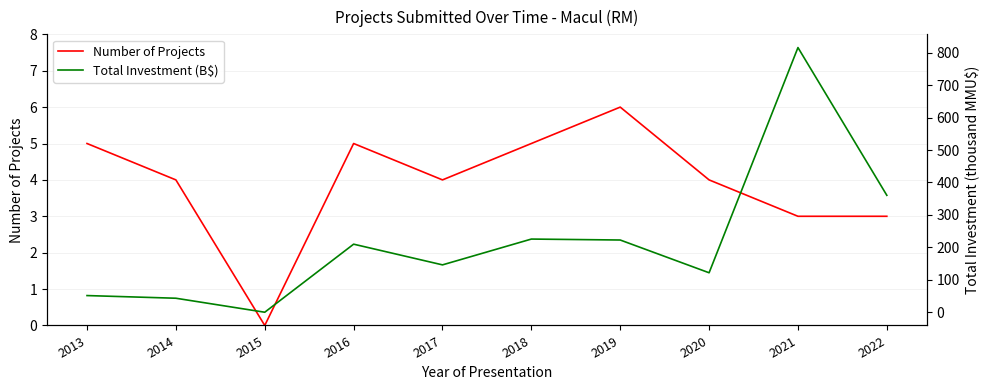

Which category has the lowest value in the Number of Projects series?

2015